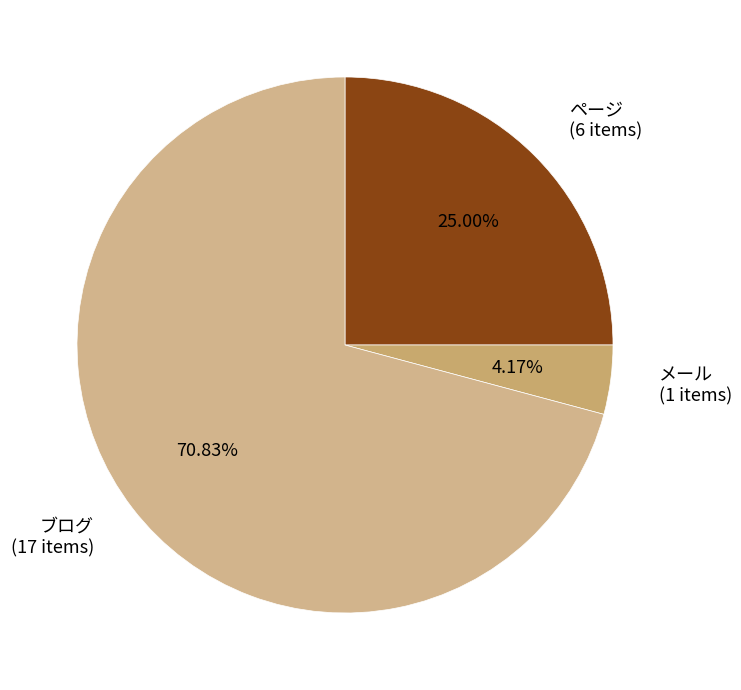

Between ブログ and ページ, which is larger?

ブログ